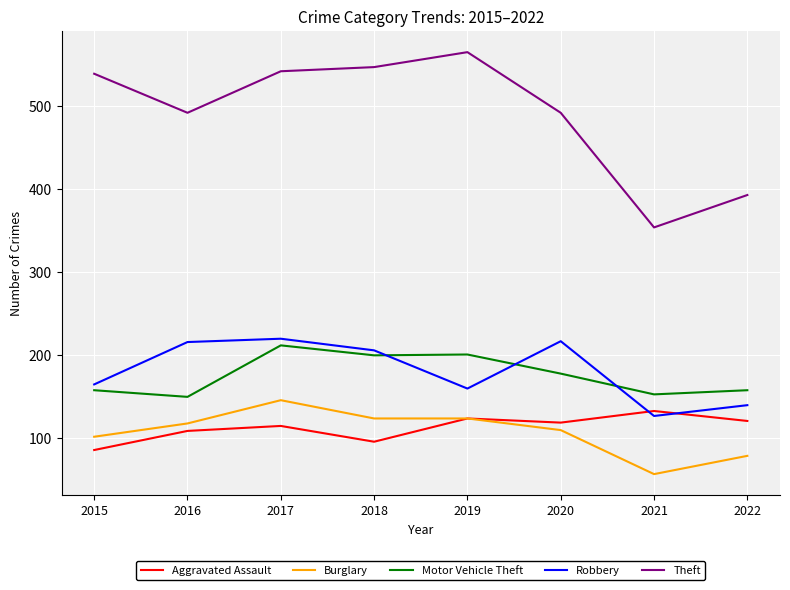

What is the total value across all series at 2020?

1116